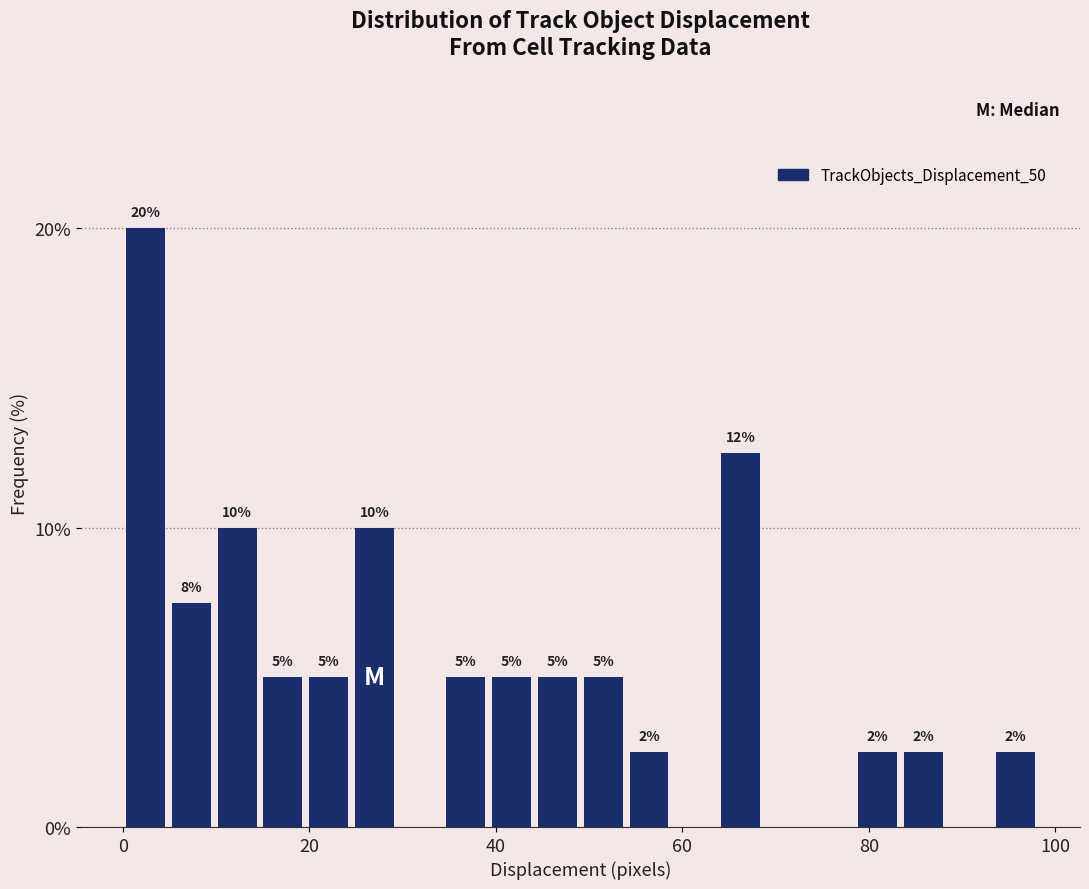

Around what value on the x-axis is the tallest bar? Give the approximate position of its centre, as read against the axis.

2